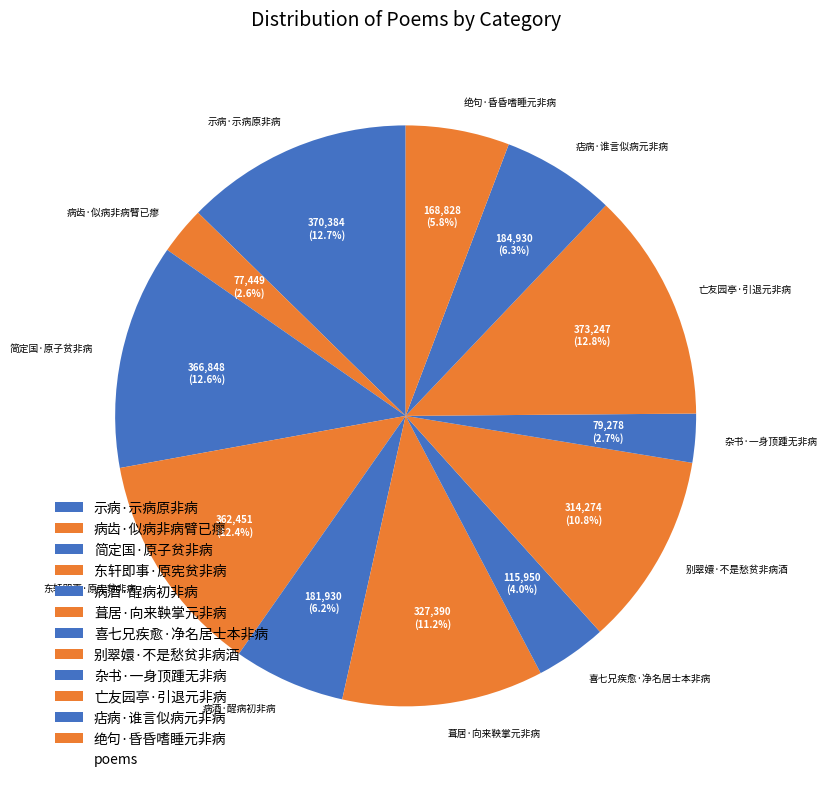

True or false: 东轩即事·原宪贫非病 accounts for 12% of the total.

True